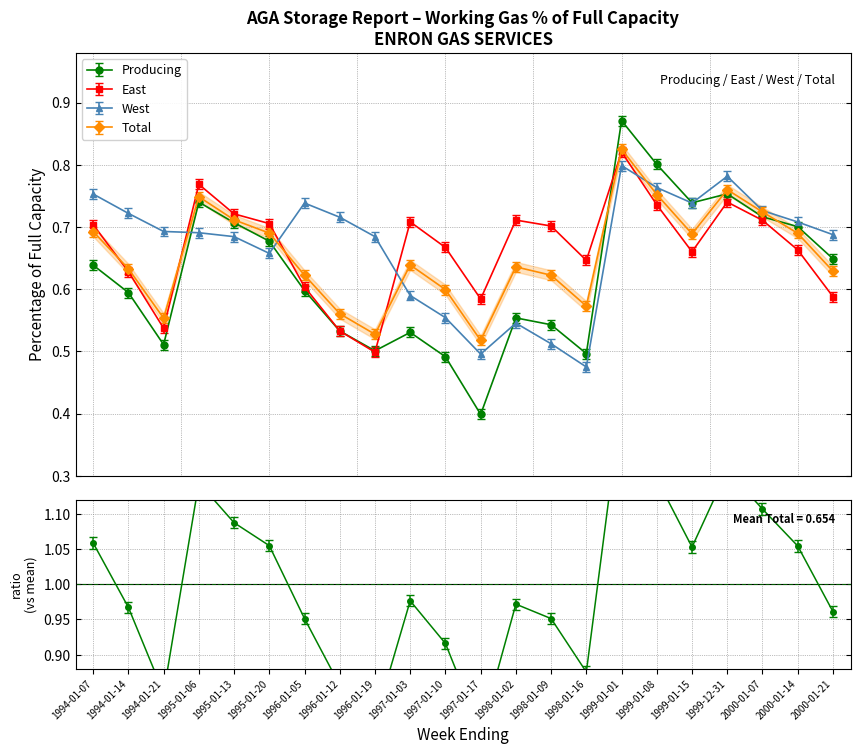

Between 2000-01-21 and 1995-01-20, which is larger?

1995-01-20